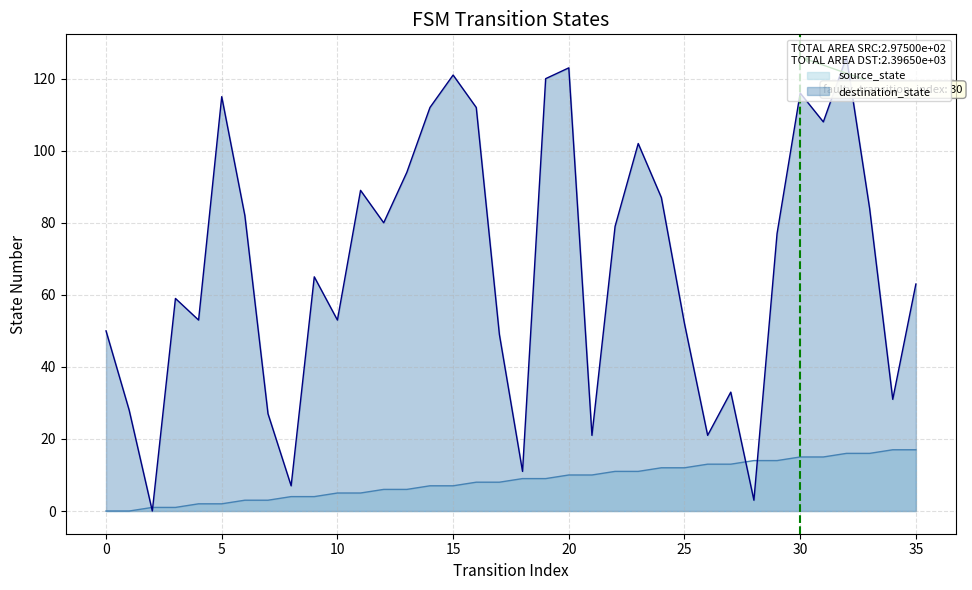

How many intersections are there between source_state and destination_state?

4